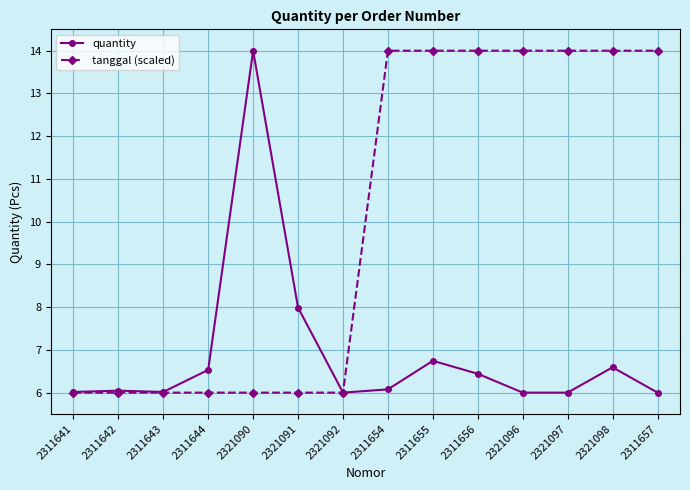

What is the average value of the quantity series?

6.9